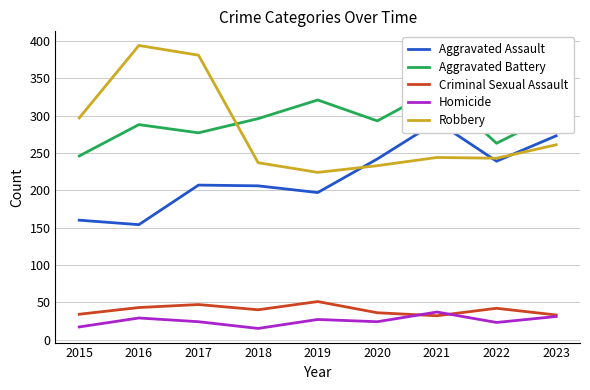

The value of Aggravated Battery at 2017 is 109. True or false?

False